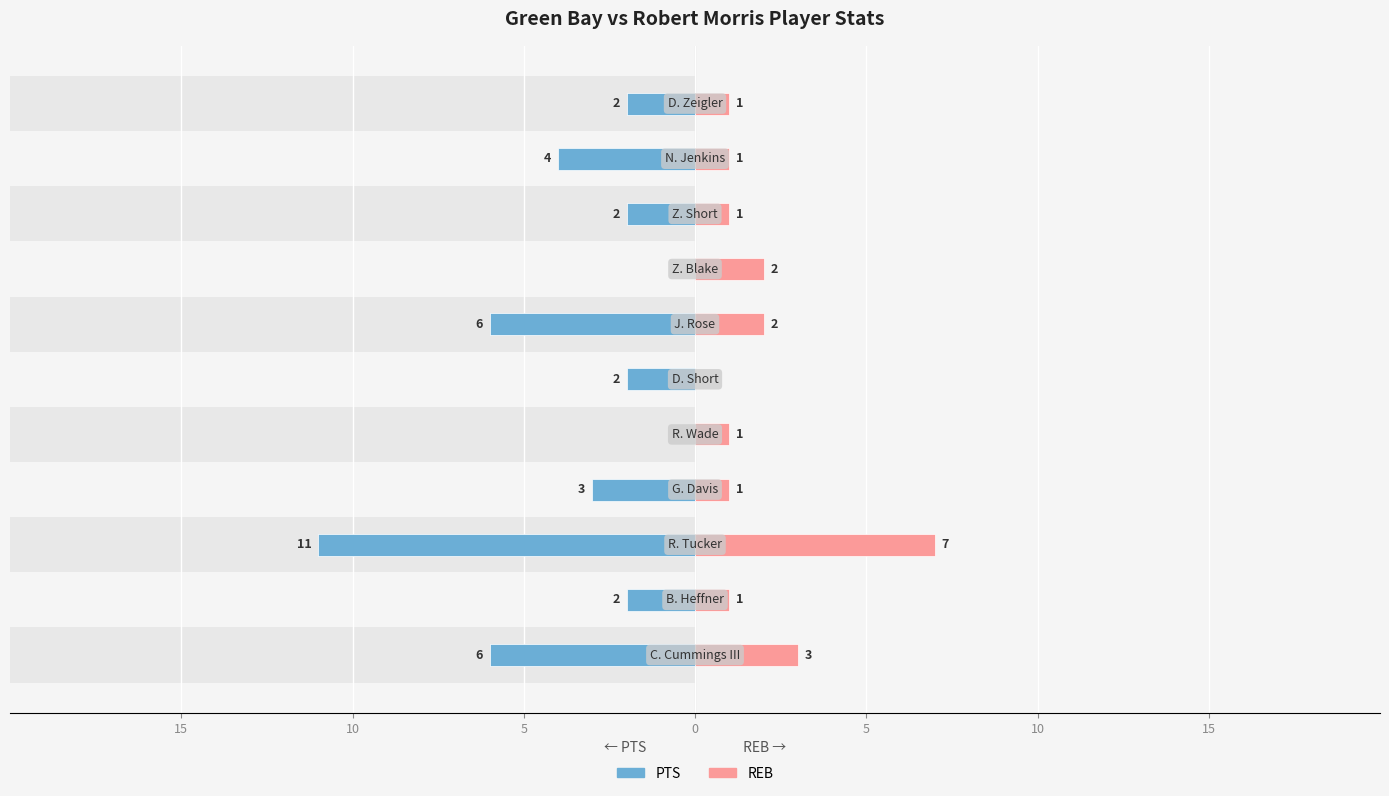

What is the difference between the maximum and minimum values in the REB series?

7